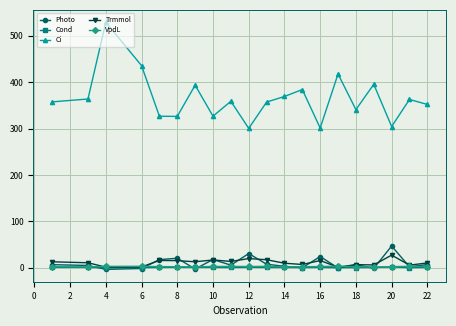

True or false: Trmmol and Ci cross at least once.

False